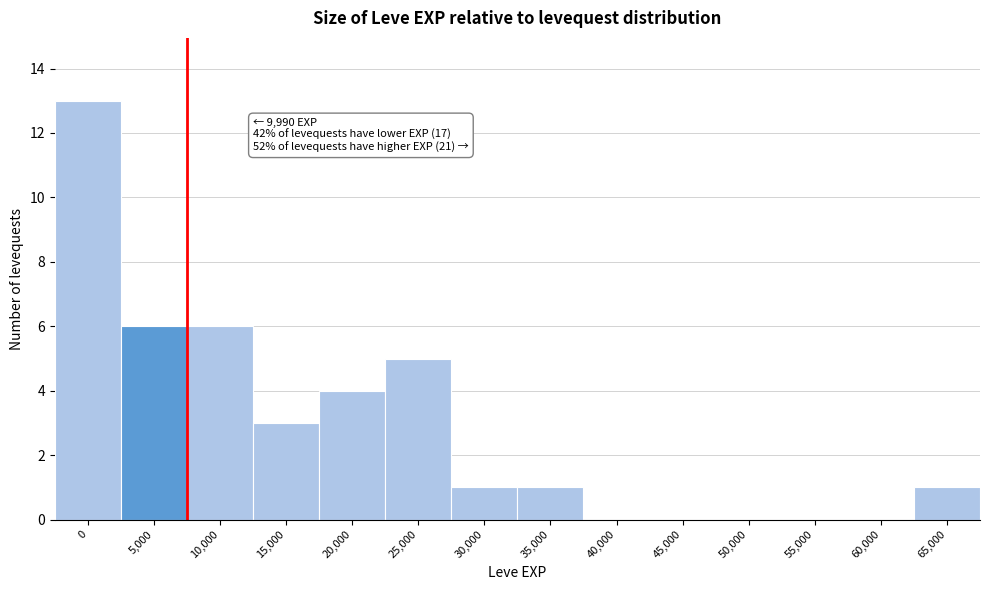

Reading left to right, transcribe all the data shown in this chart.

0=13	5,000=6	10,000=6	15,000=3	20,000=4	25,000=5	30,000=1	35,000=1	40,000=0	45,000=0	50,000=0	55,000=0	60,000=0	65,000=1